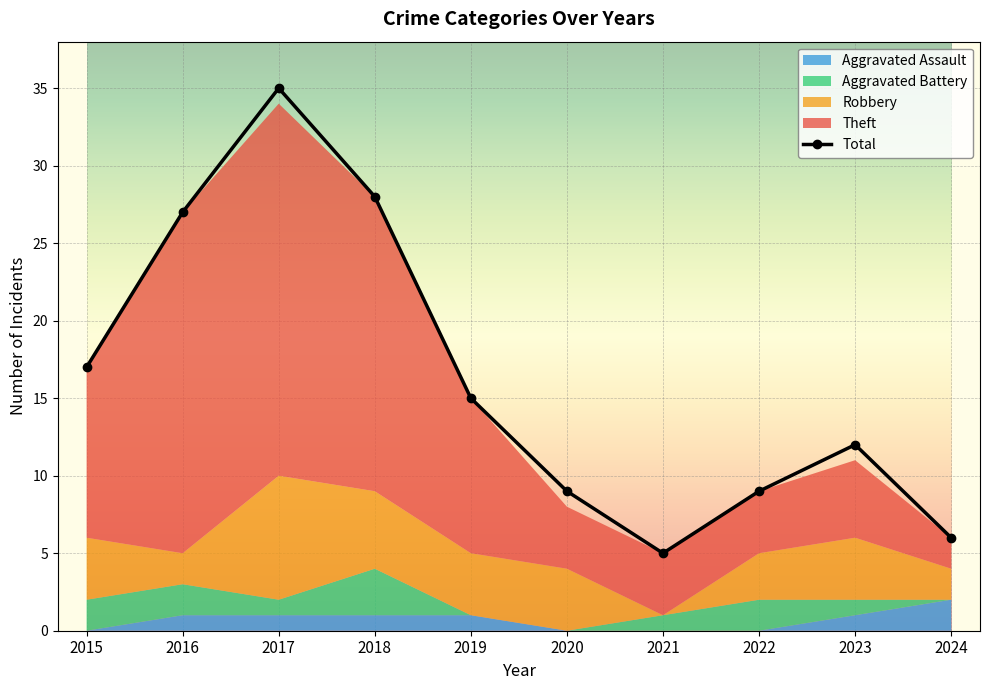

Where is the first local maximum?

2017